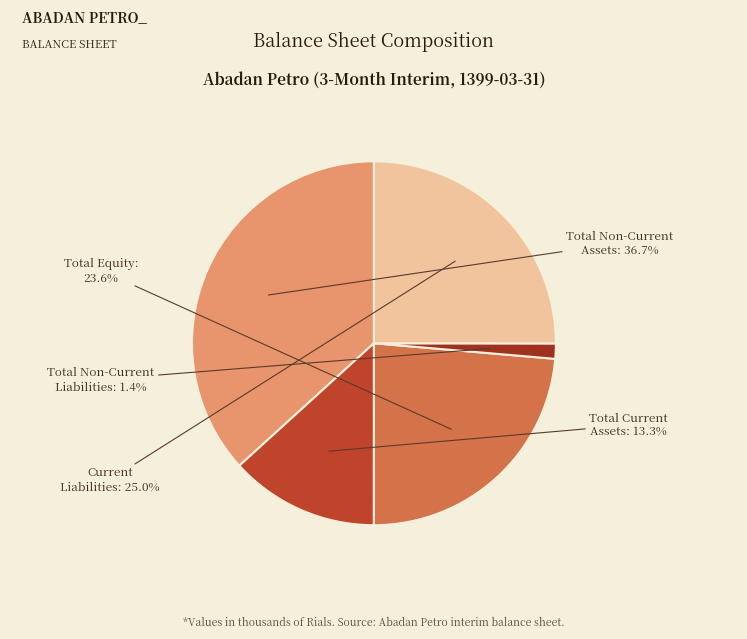

True or false: Current Liabilities accounts for 12% of the total.

False